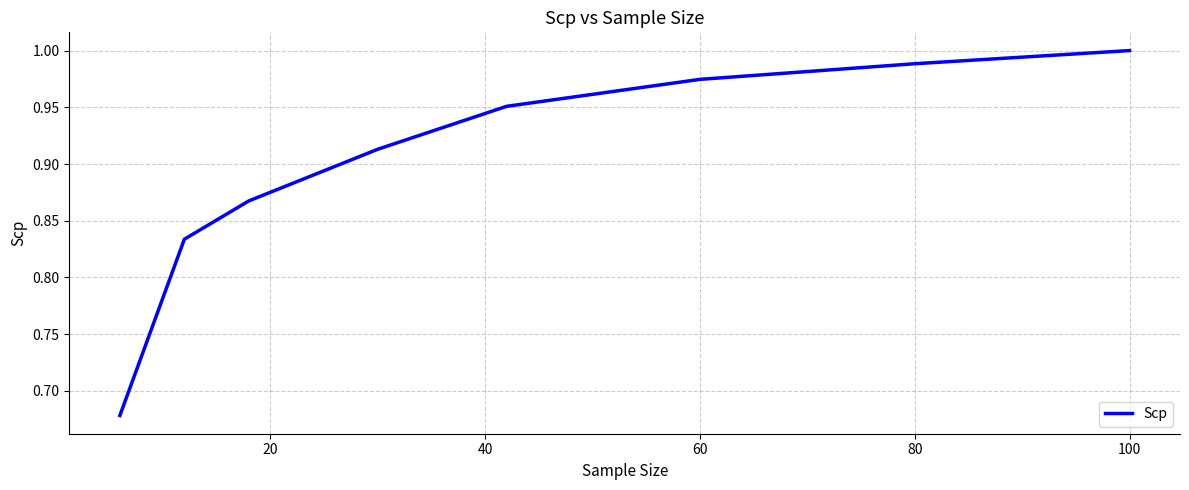

What is the difference between the maximum and minimum values?

0.3